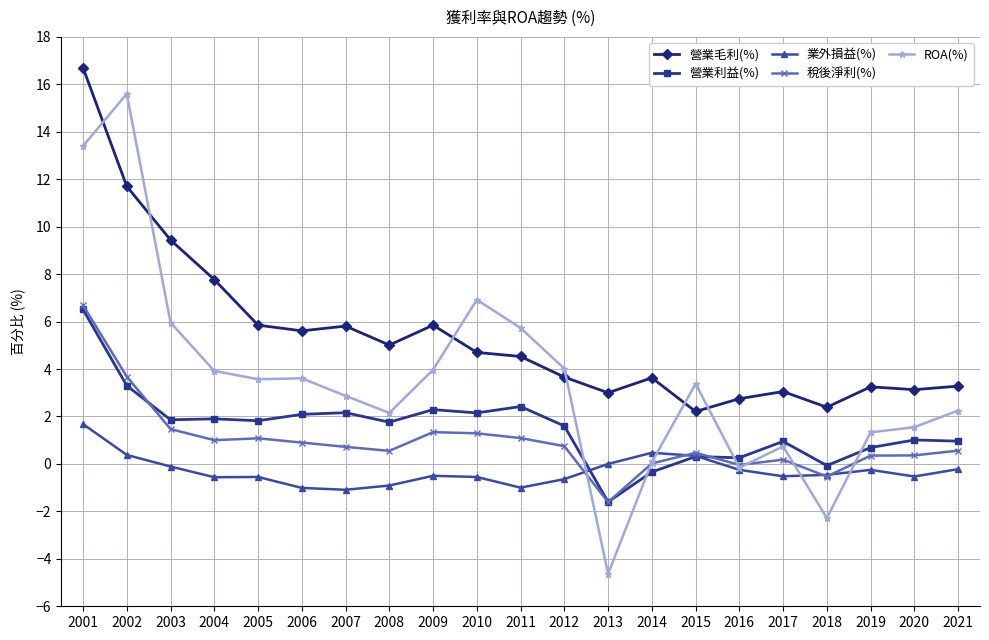

What is the value of the ROA(%) point at the 4th from the left?

3.9